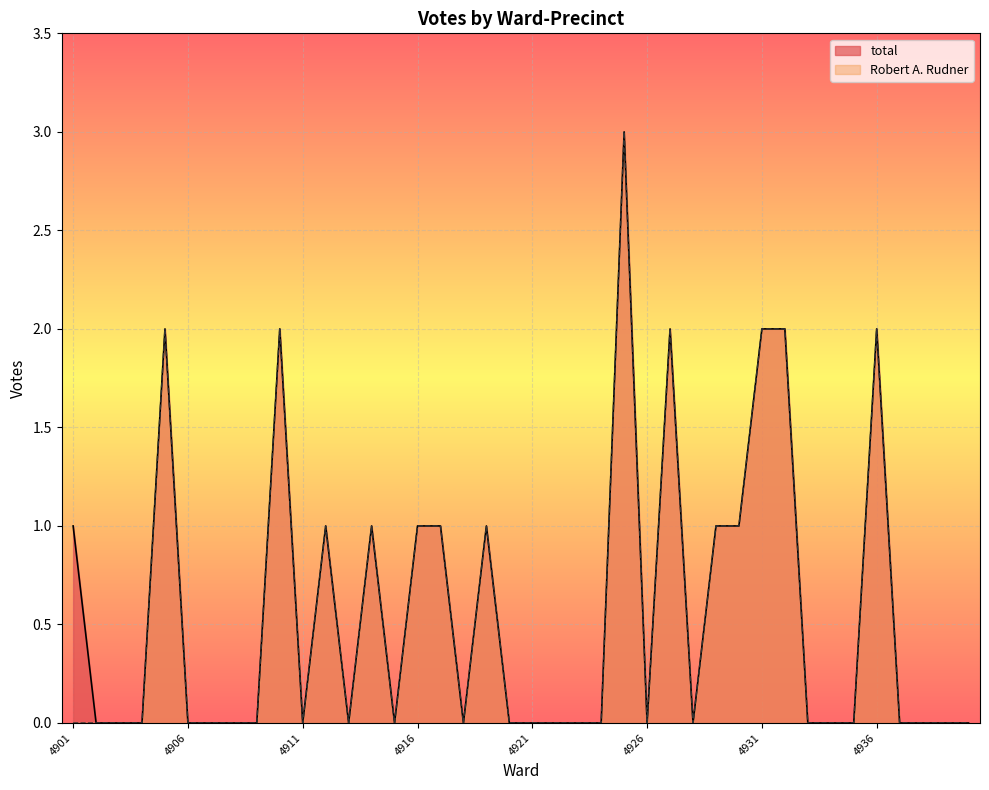

Is it true that Robert A. Rudner equals 1 at 4932?

False